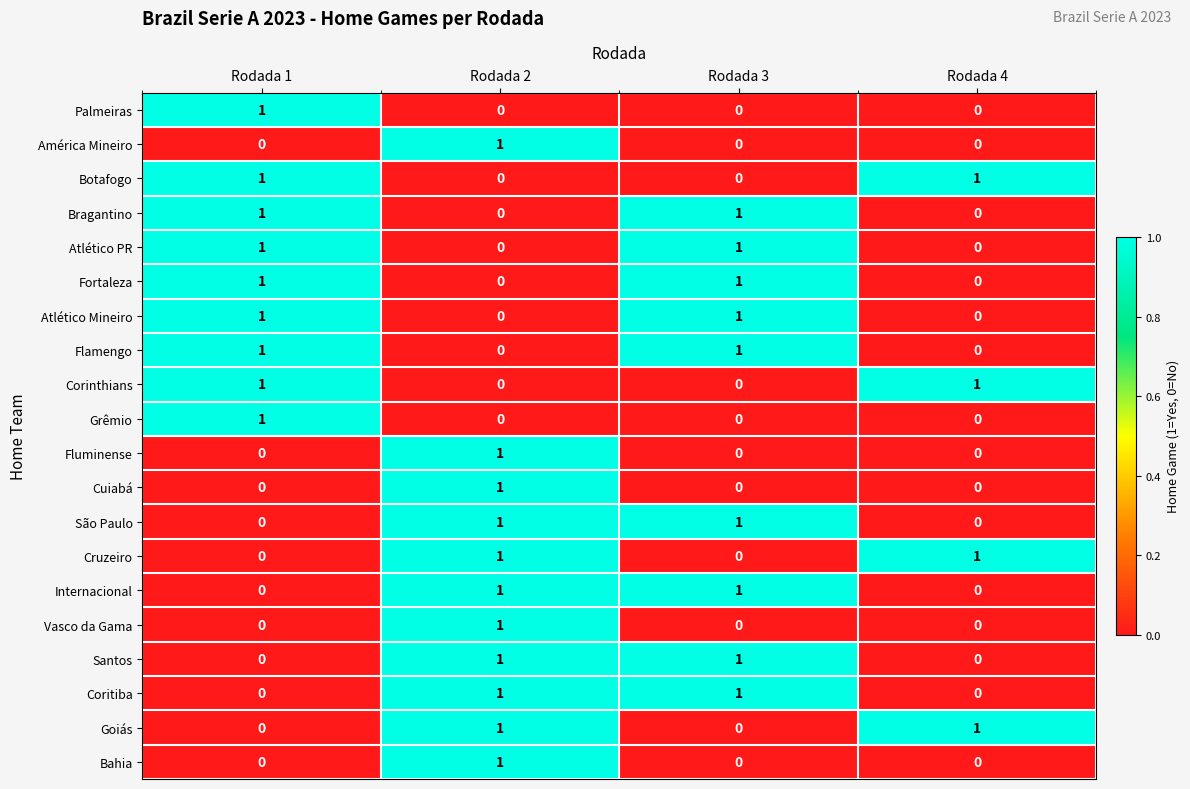

What is the total value across all series at Rodada 3?

9